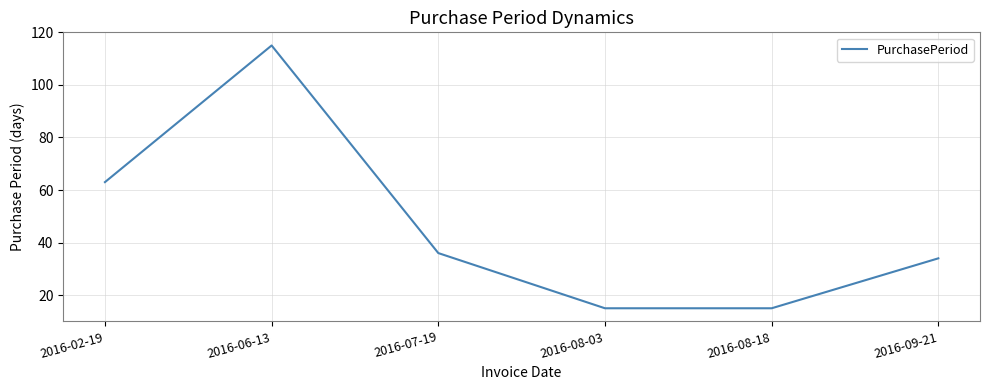

Between 2016-08-03 and 2016-07-19, which is larger?

2016-07-19